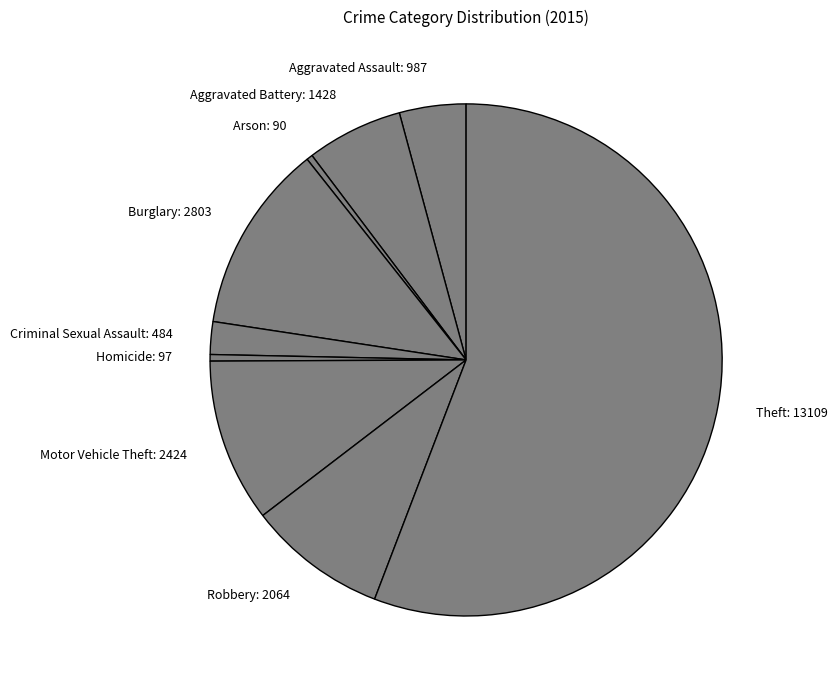

What is the ratio of the value at Motor Vehicle Theft: 2424 to the value at Criminal Sexual Assault: 484?

5.0